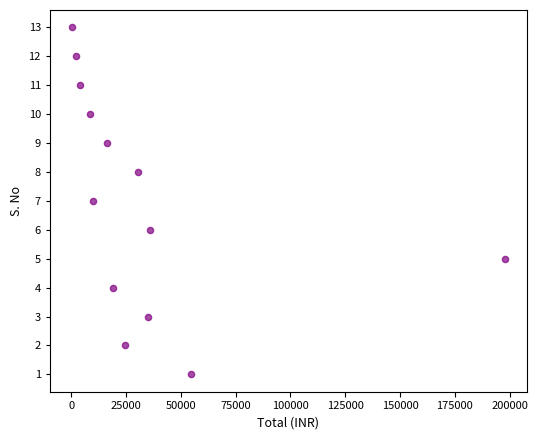

What is the range of Y values (max minus min)?

12